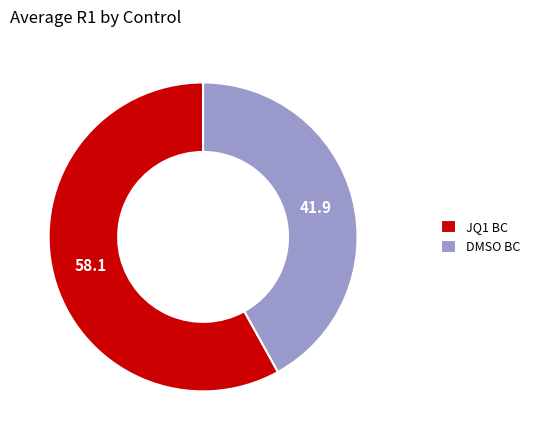

How many segments does this pie chart have?

2